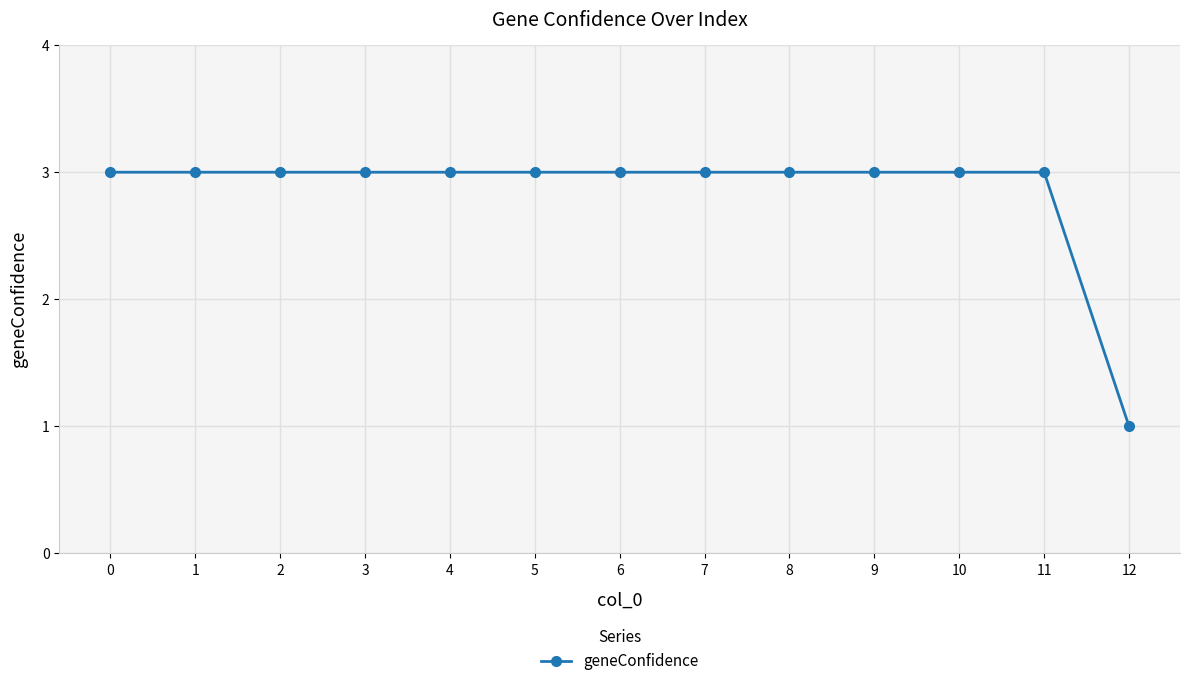

Which label corresponds to the smallest value in the chart?

12